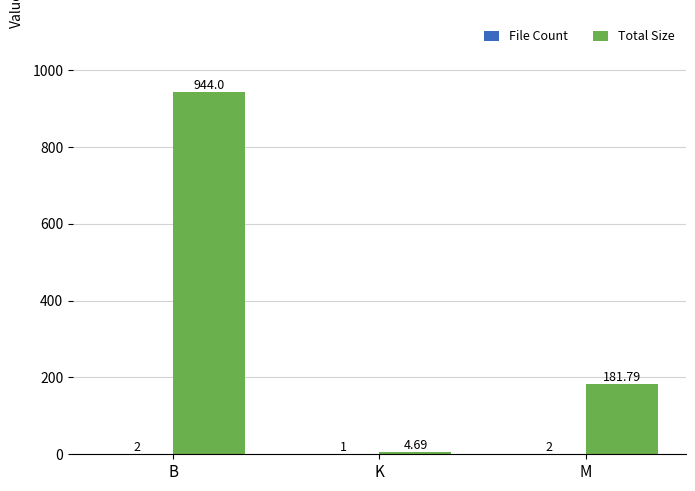

Between B and M, which series saw the biggest shift?

Total Size